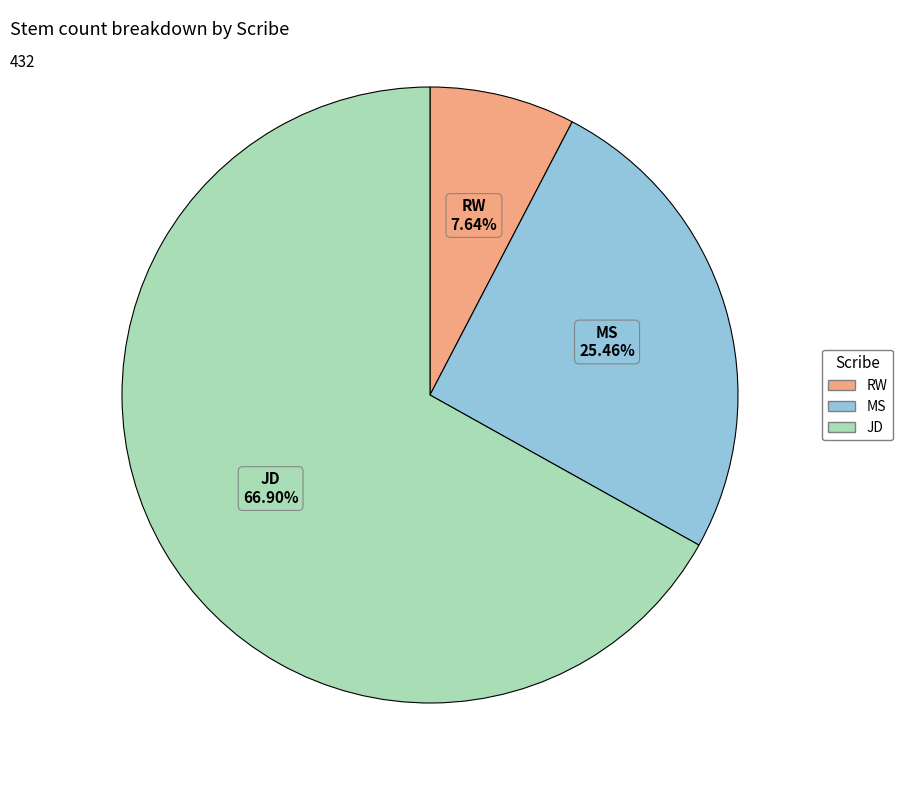

Is there a majority slice in this chart?

Yes